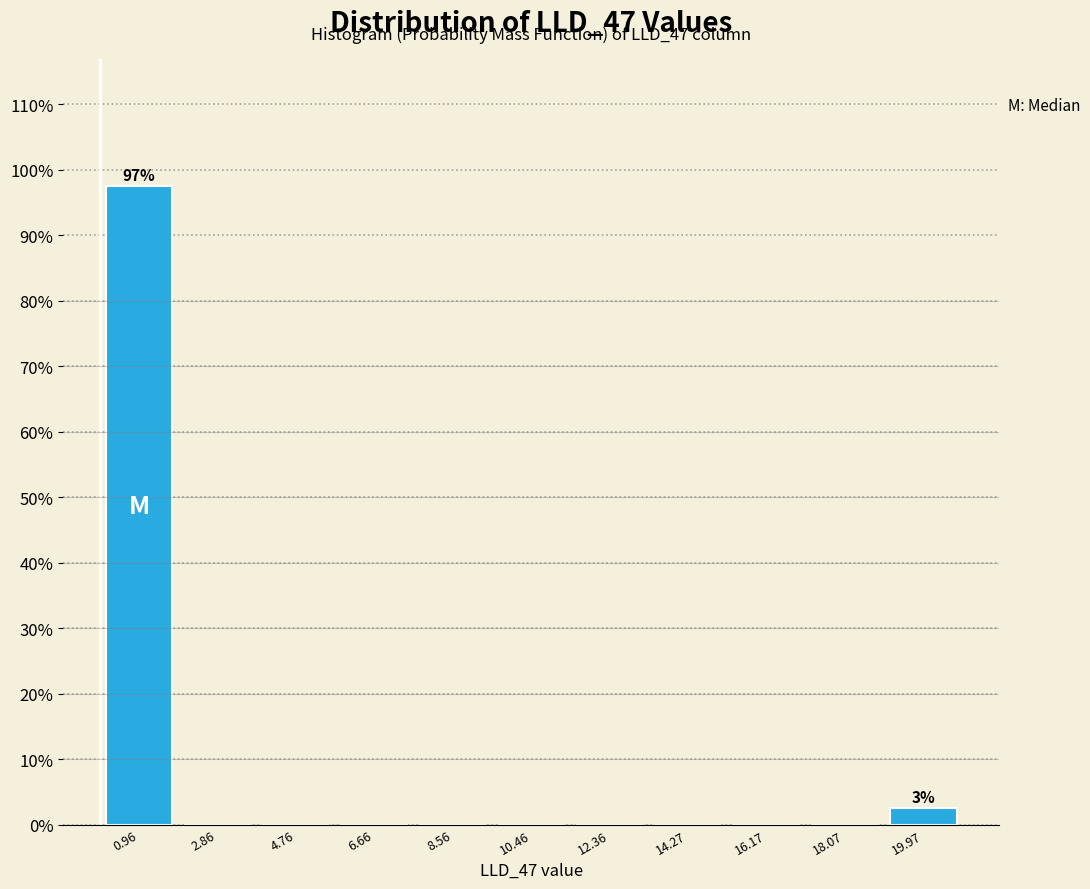

Over which range of the x-axis is the bar tallest?

0.0 to 2.0